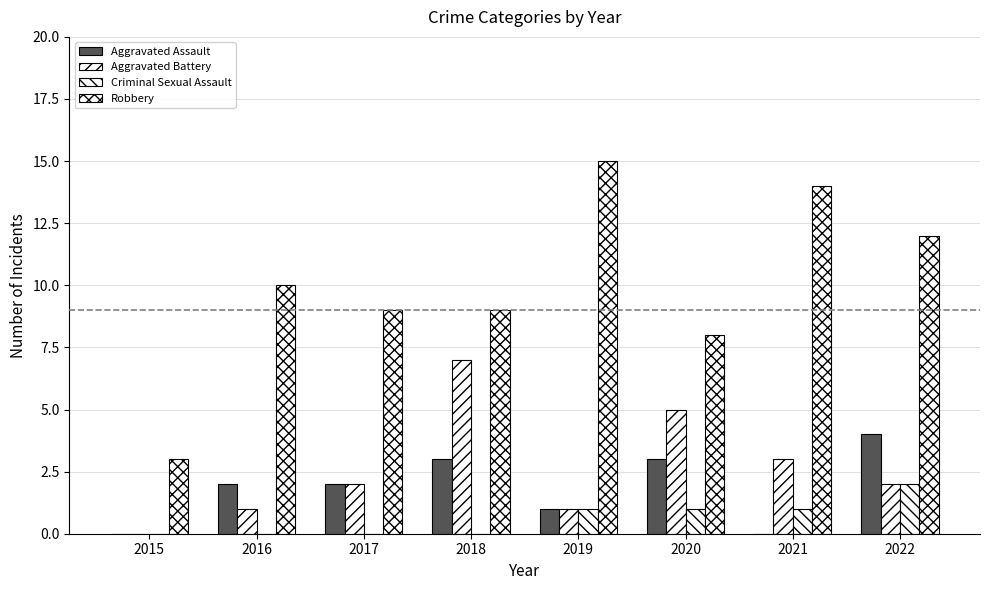

The Criminal Sexual Assault series shows 0 at 2021. True or false?

False